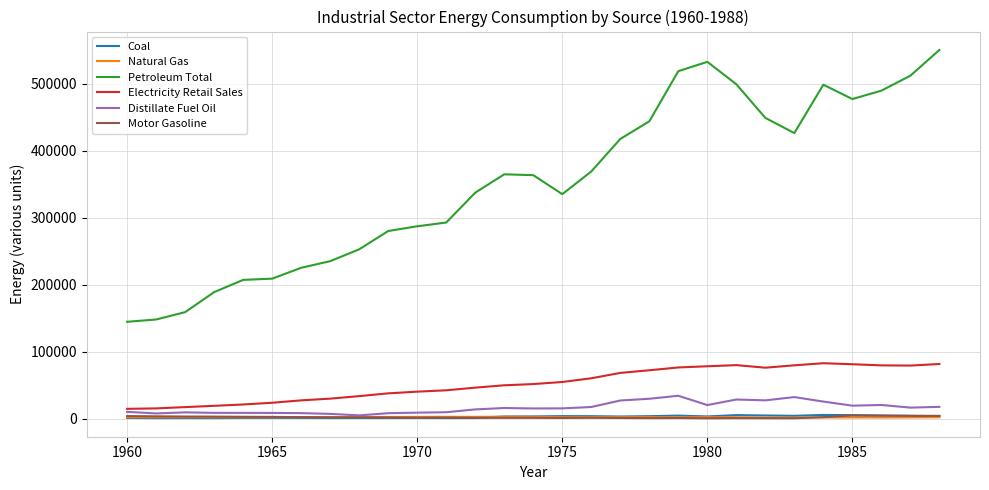

True or false: Natural Gas and Petroleum Total intersect in this chart.

False